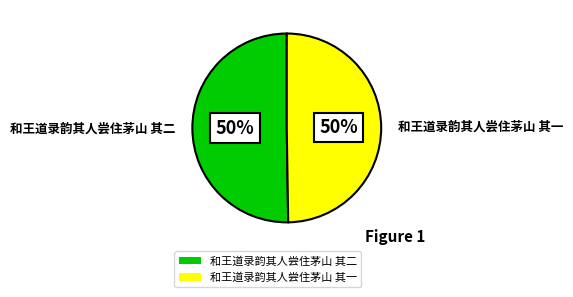

What is the ratio of the value at 和王道录韵其人尝住茅山 其一 to the value at 和王道录韵其人尝住茅山 其二?

1.0